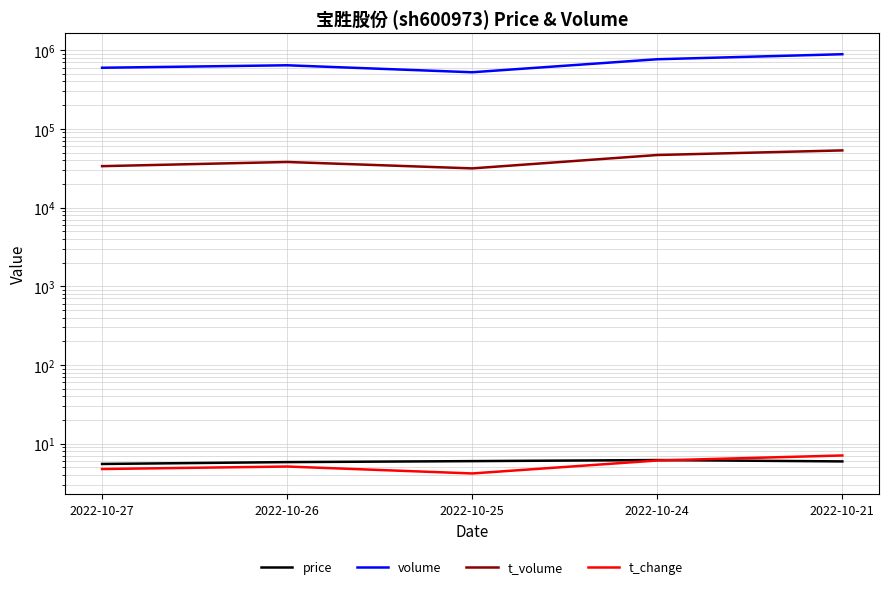

At how many categories does at least one series exceed 626081?

3